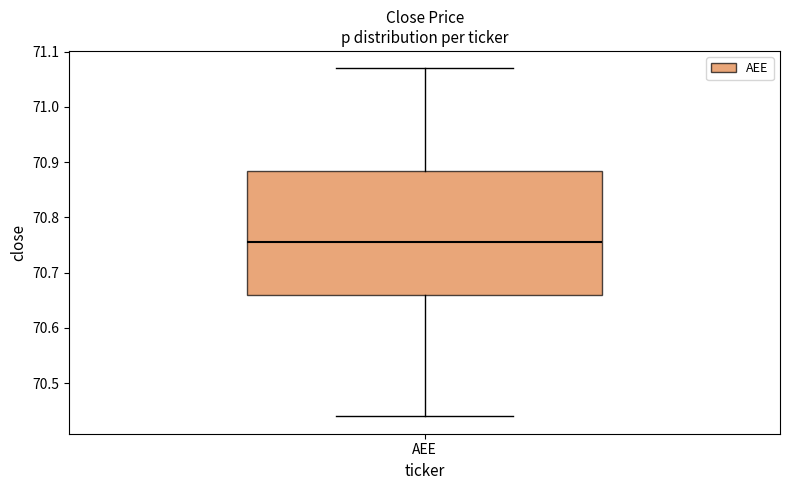

Transcribe this box plot: give where the median line is, the range the box spans, and where the two whiskers end, as read against the y-axis. The values are not printed on the chart, so give them approximately, as read against the axis.

median 70.75, box 70.66 to 70.89, whiskers 70.44 to 71.07